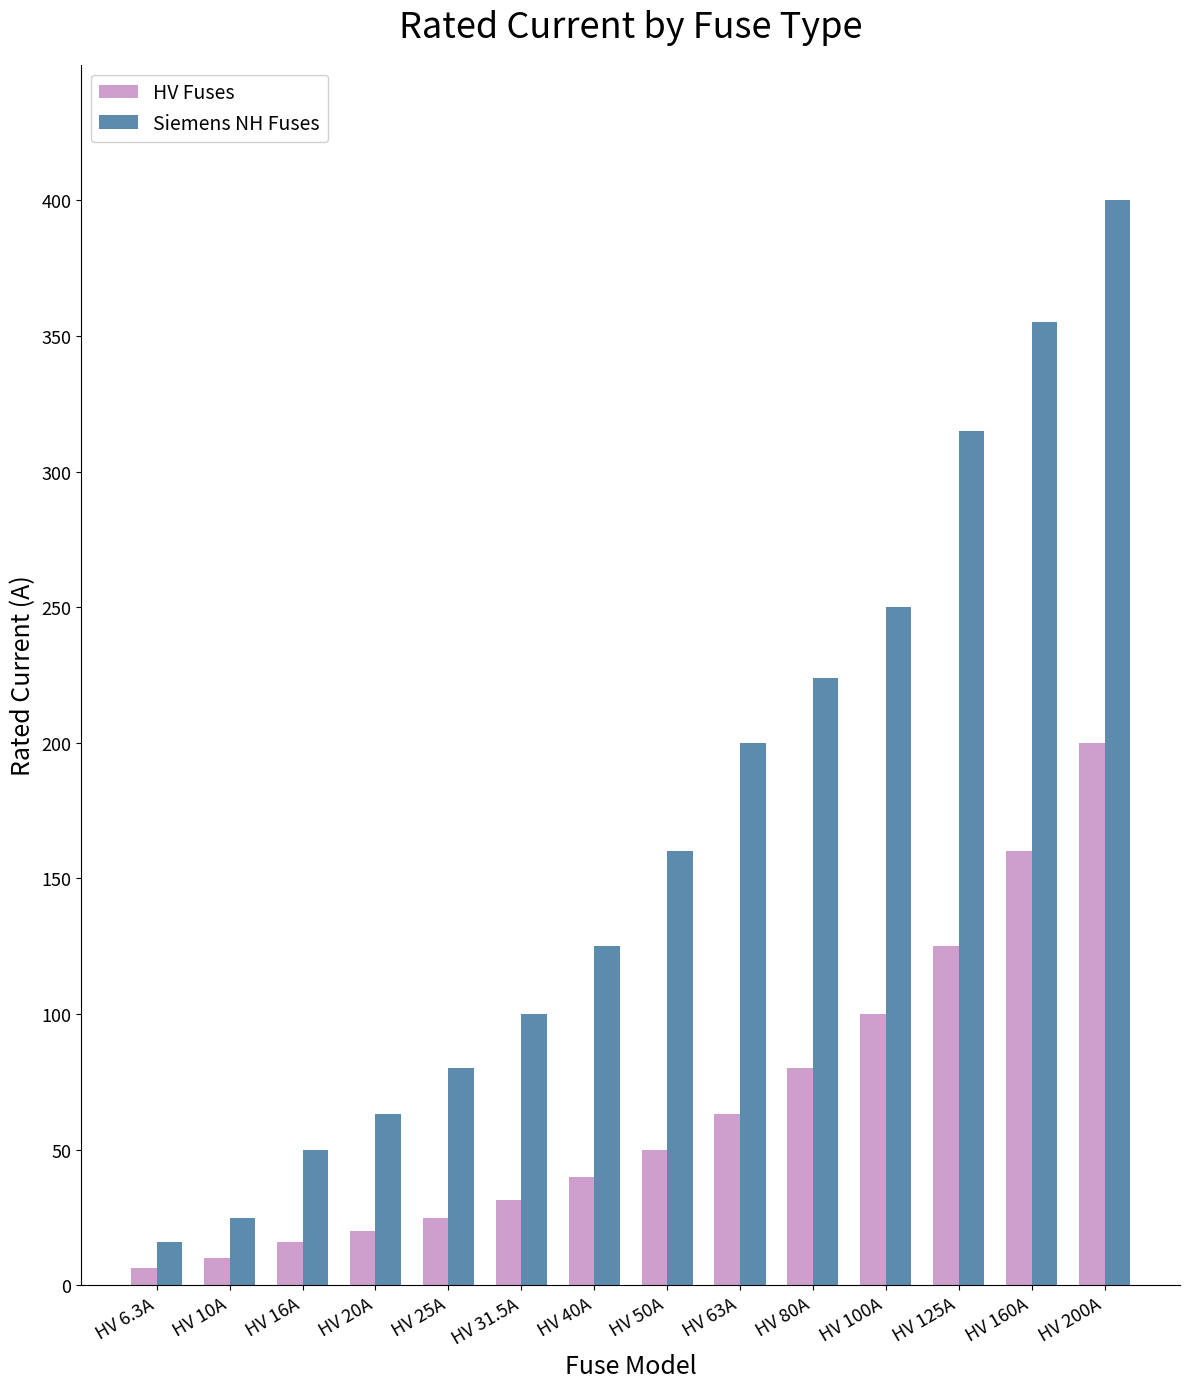

Reading left to right, what are all the values shown in this chart?

HV Fuses: 6.3	10.0	16.0	20.0	25.0	31.5	40.0	50.0	63.0	80.0	100.0	125.0	160.0	200.0
Siemens NH Fuses: 16.0	25.0	50.0	63.0	80.0	100.0	125.0	160.0	200.0	224.0	250.0	315.0	355.0	400.0